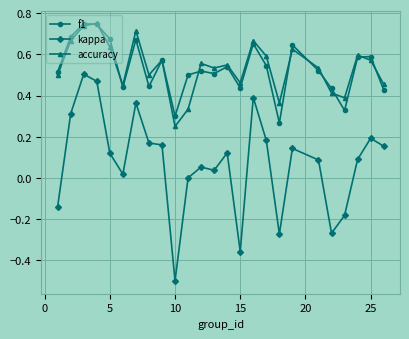

What is the smallest value displayed?

-0.5